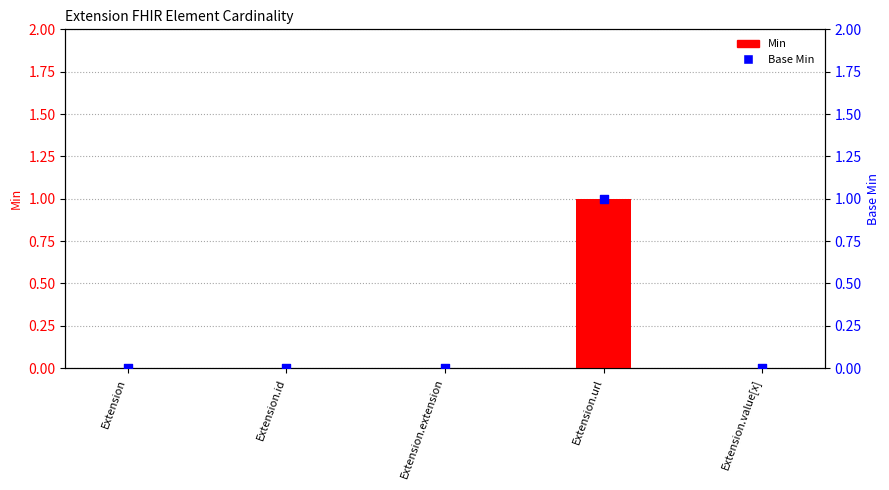

Which series contains the highest Y value?

Min